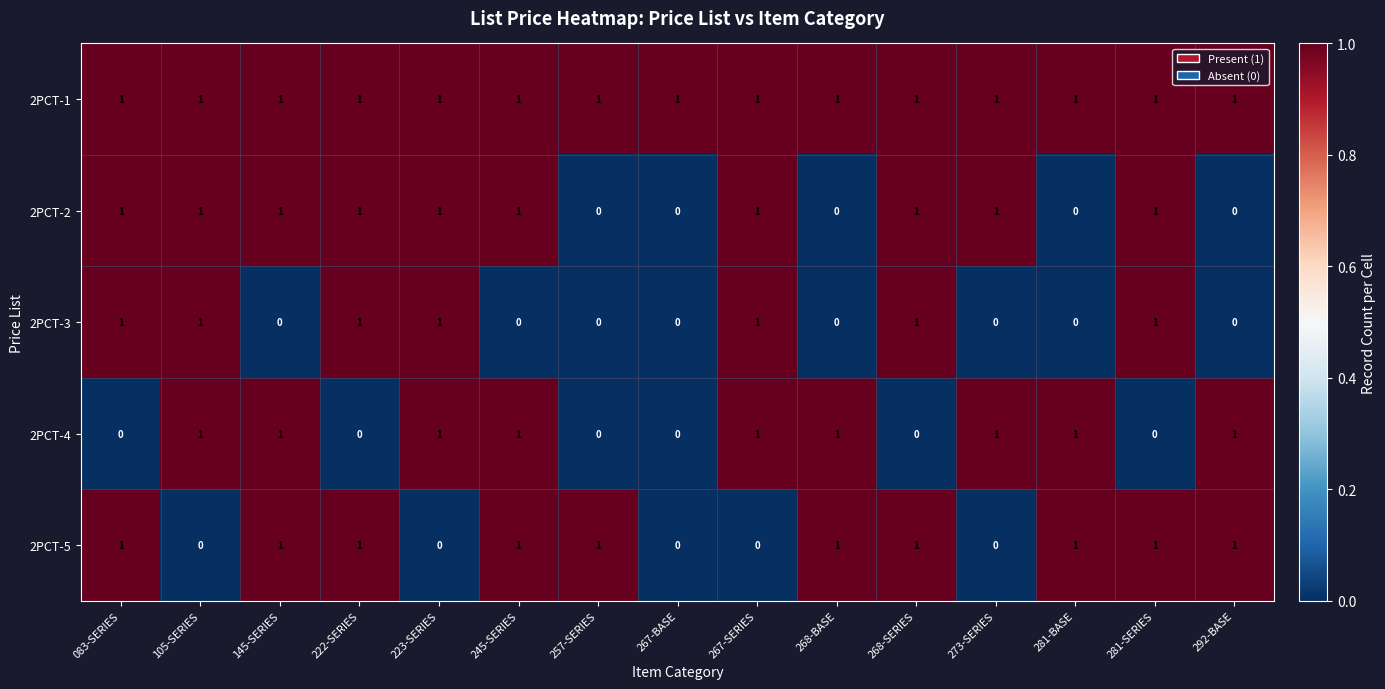

How many positive values does the 2PCT-5 series have?

10